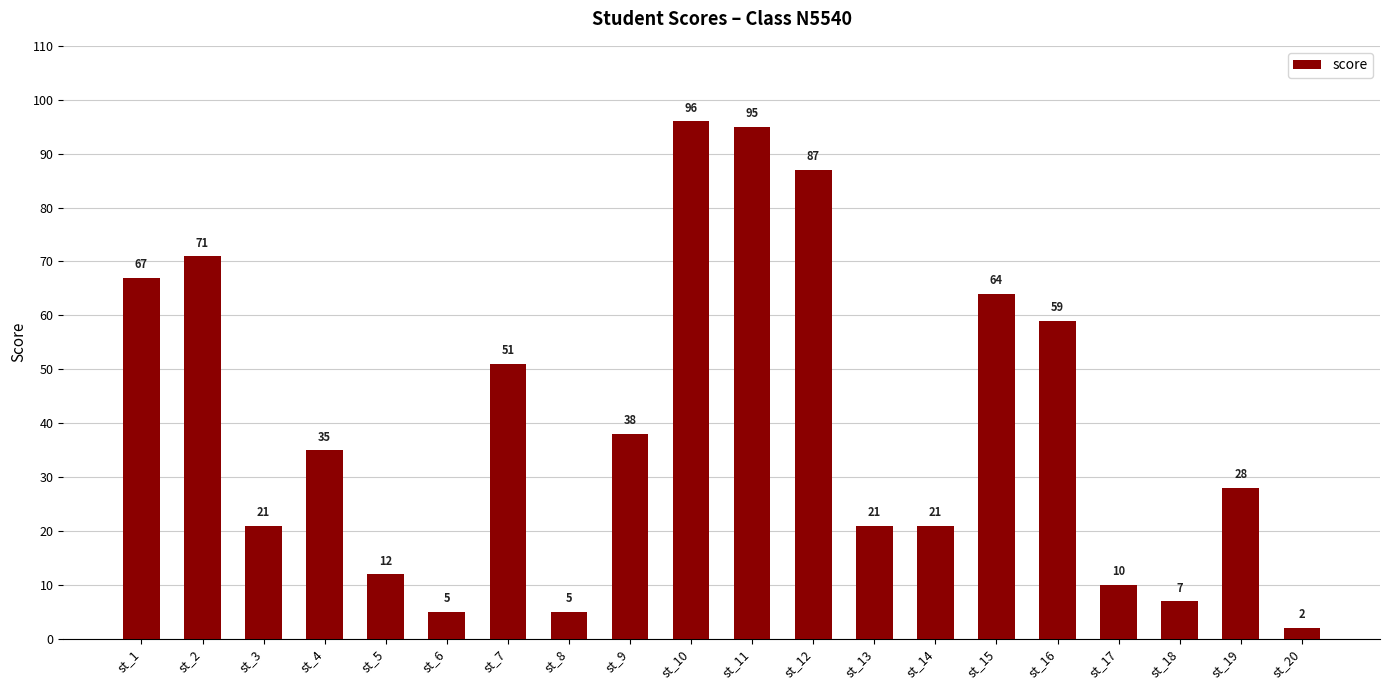

Reading left to right, list all the values displayed in this chart.

67	71	21	35	12	5	51	5	38	96	95	87	21	21	64	59	10	7	28	2